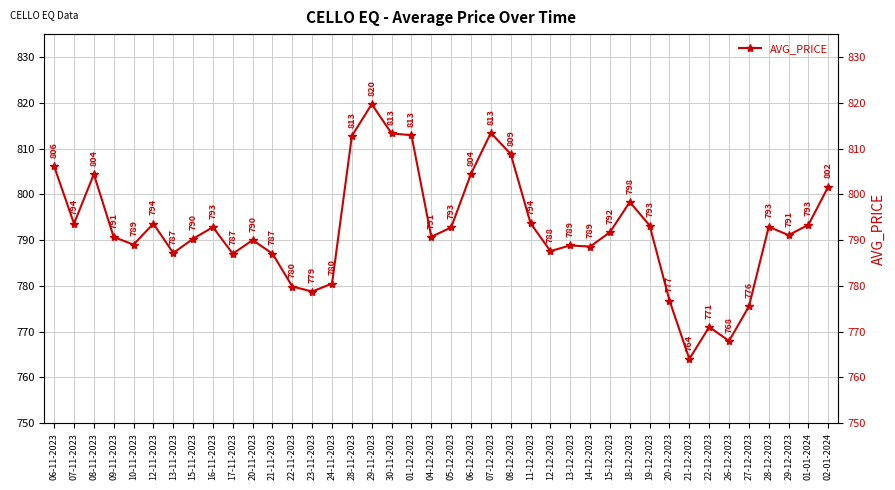

List the labels in order of value, smallest first.

21-12-2023, 26-12-2023, 22-12-2023, 27-12-2023, 20-12-2023, 23-11-2023, 22-11-2023, 24-11-2023, 17-11-2023, 21-11-2023, 13-11-2023, 12-12-2023, 14-12-2023, 13-12-2023, 10-11-2023, 20-11-2023, 15-11-2023, 09-11-2023, 04-12-2023, 29-12-2023, 15-12-2023, 05-12-2023, 16-11-2023, 28-12-2023, 19-12-2023, 01-01-2024, 07-11-2023, 12-11-2023, 11-12-2023, 18-12-2023, 02-01-2024, 08-11-2023, 06-12-2023, 06-11-2023, 08-12-2023, 28-11-2023, 01-12-2023, 30-11-2023, 07-12-2023, 29-11-2023